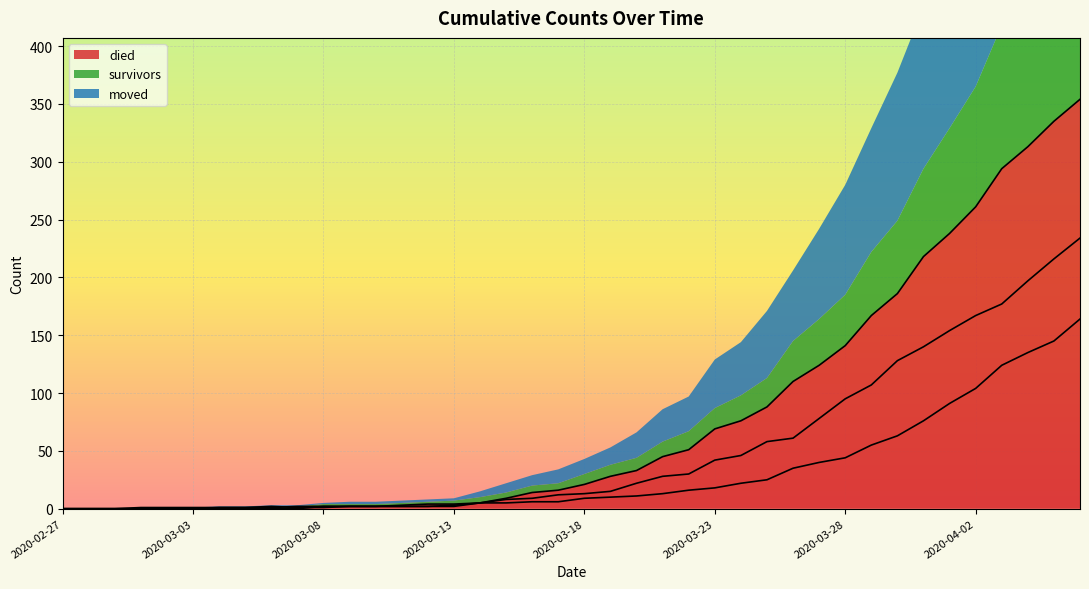

How many values in the survivors series are below 9?

20